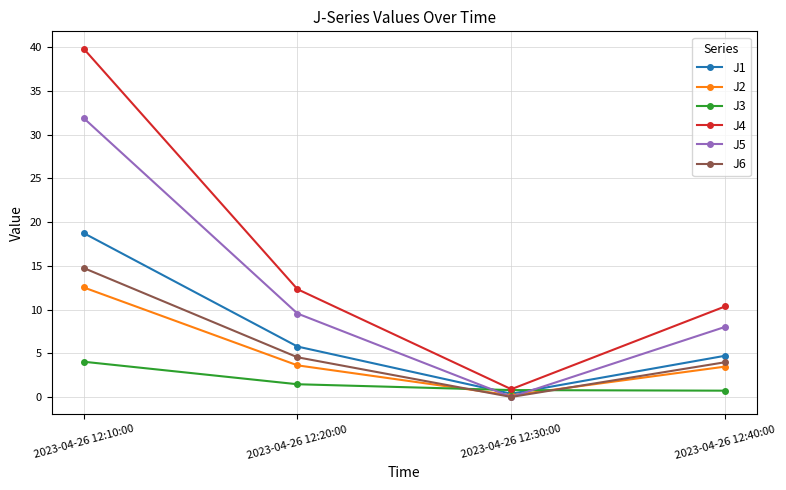

Between 2023-04-26 12:30:00 and 2023-04-26 12:40:00, which series saw the biggest shift?

J4